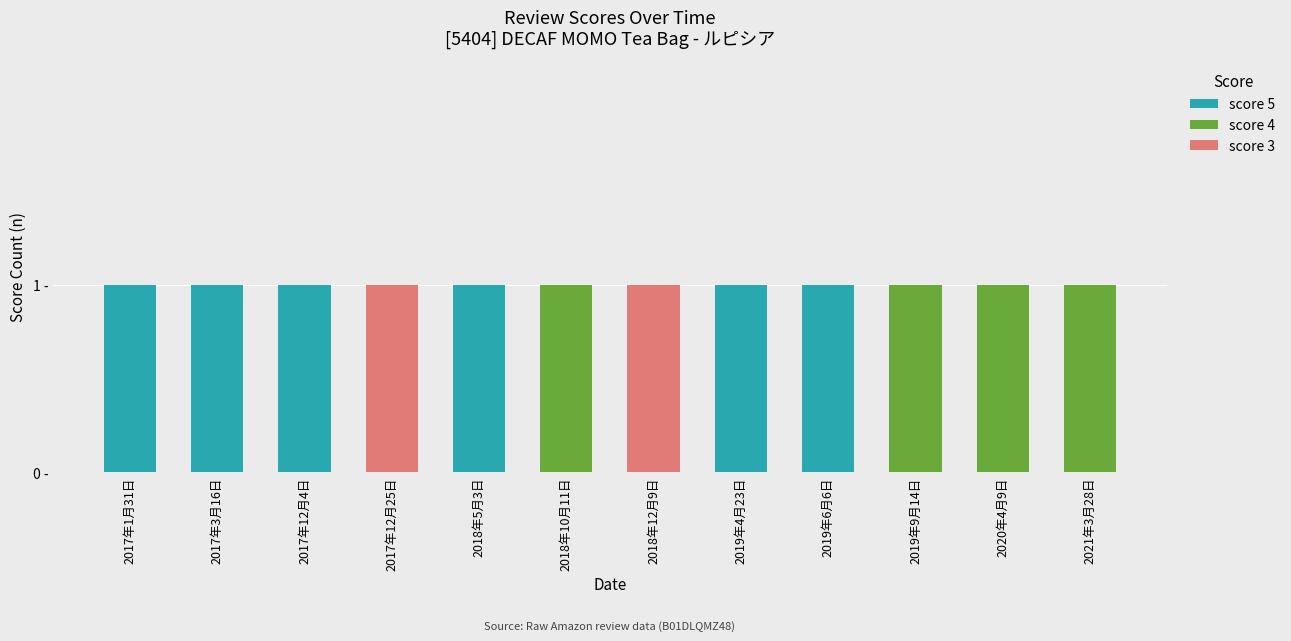

Are the bars grouped side by side (vs. stacked)?

No